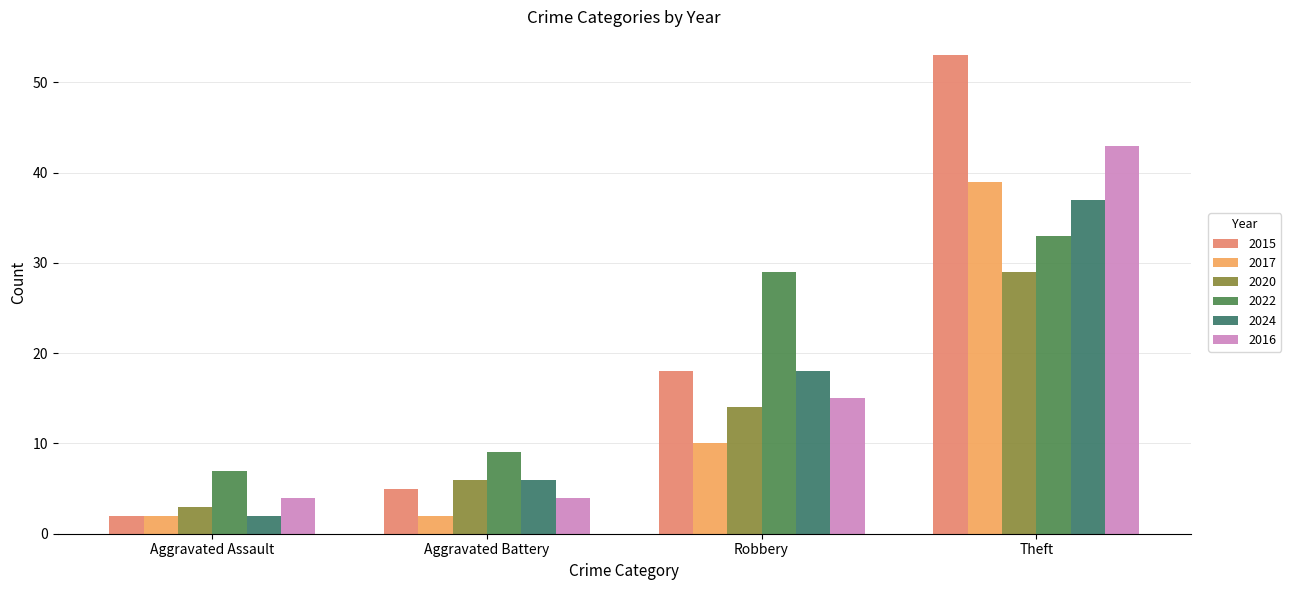

What is the total value across all series at Aggravated Assault?

20